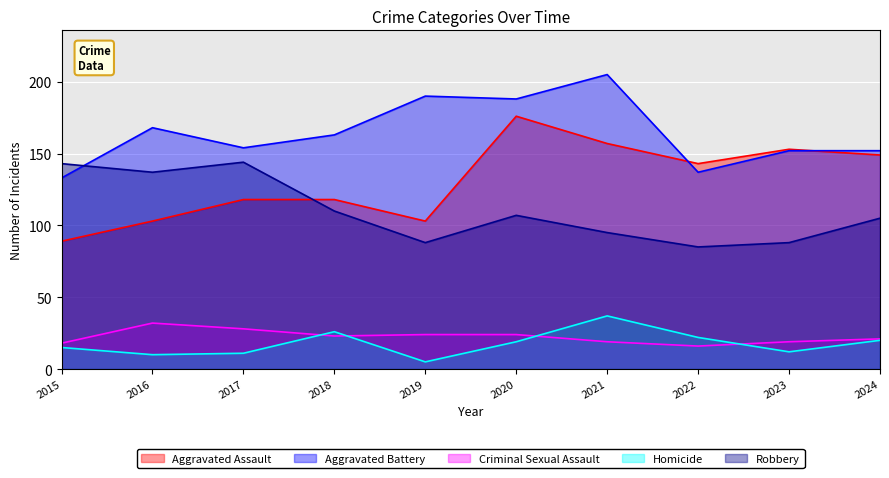

What is the lowest value of the Aggravated Battery series?

133